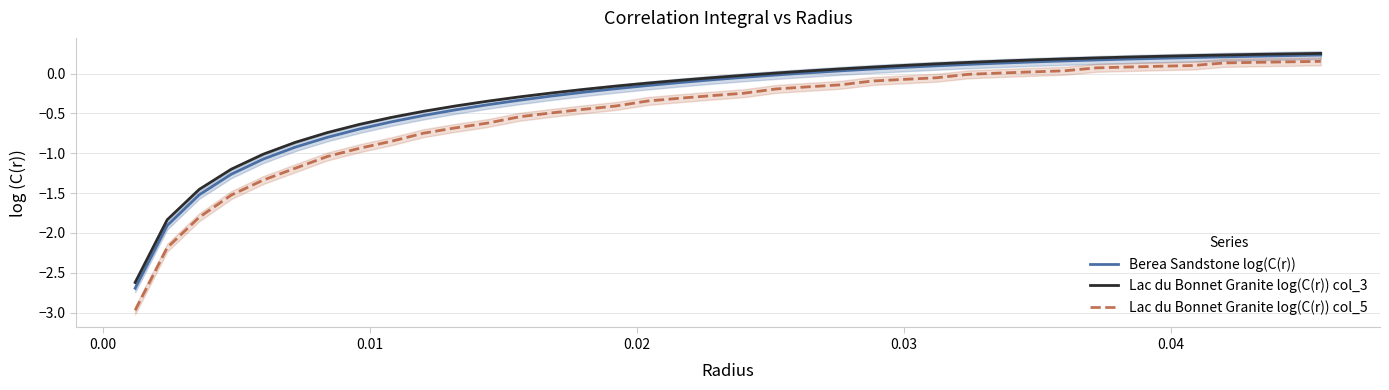

True or false: Berea Sandstone log(C(r)) and Lac du Bonnet Granite log(C(r)) col_5 cross at least once.

False